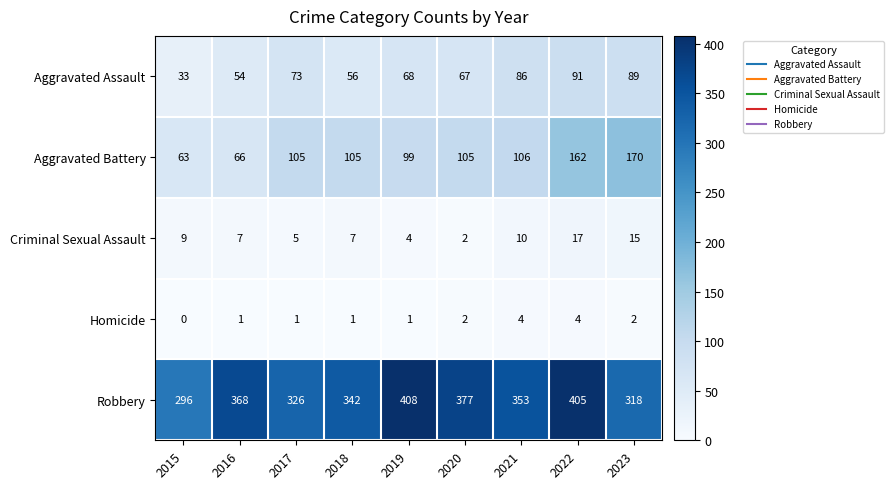

What is the maximum value shown in the chart?

408